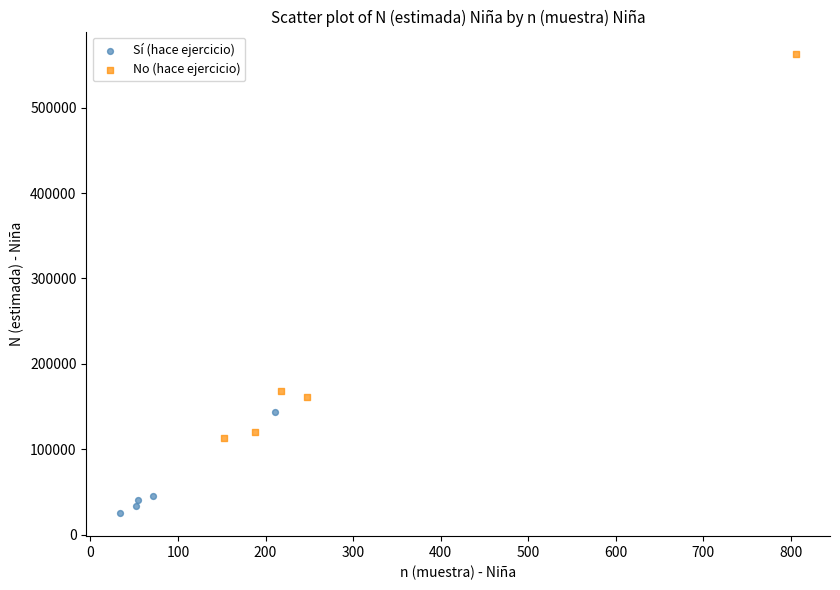

Which series reaches the minimum Y coordinate?

Sí (hace ejercicio)